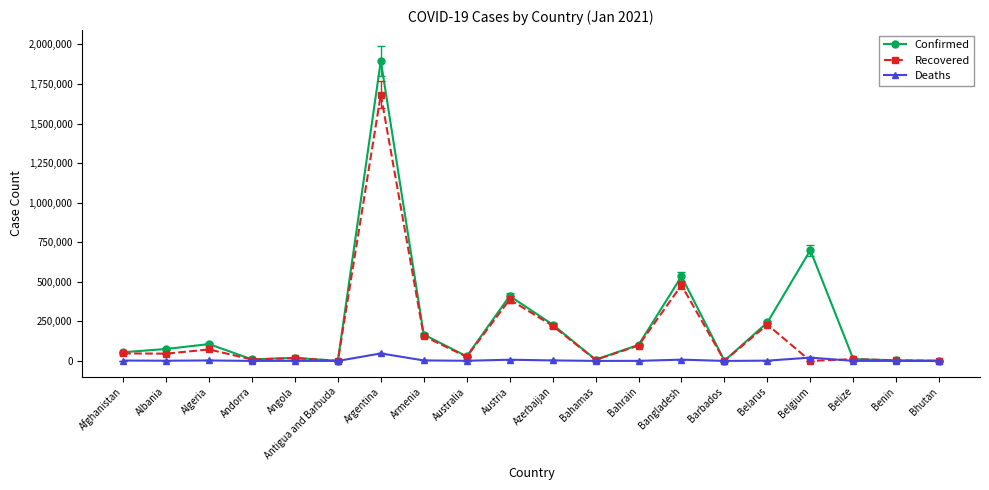

At how many categories does at least one series exceed 972697?

1